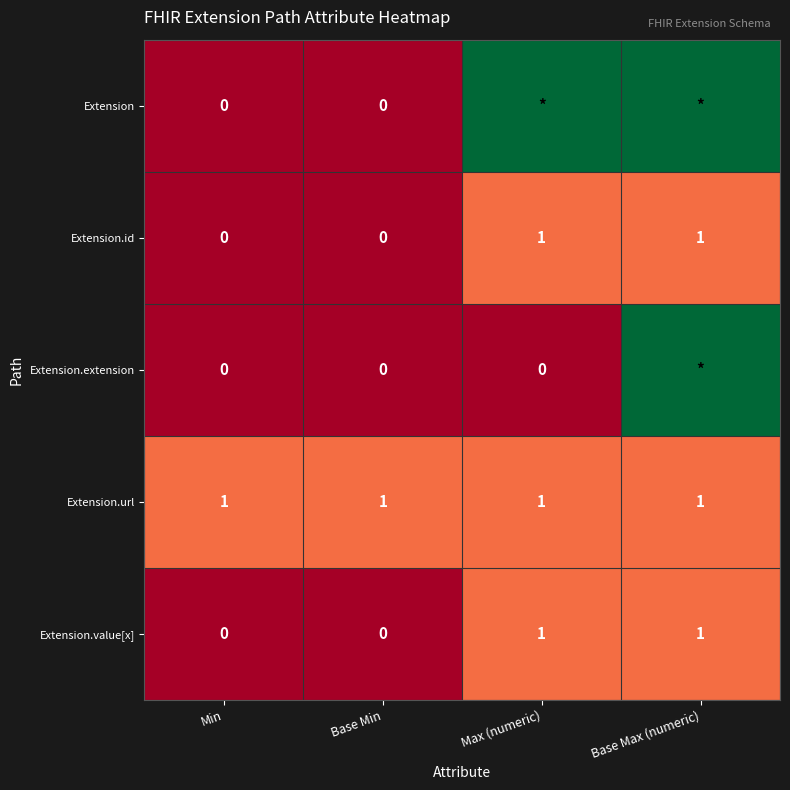

What is the total value across all series at Base Min?

1.0